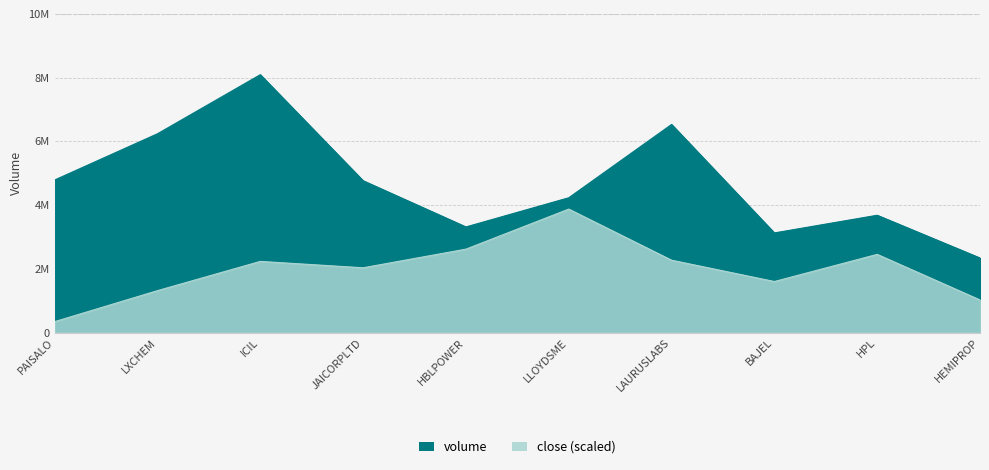

What is the difference between the second highest and minimum values in the volume series?

4189535